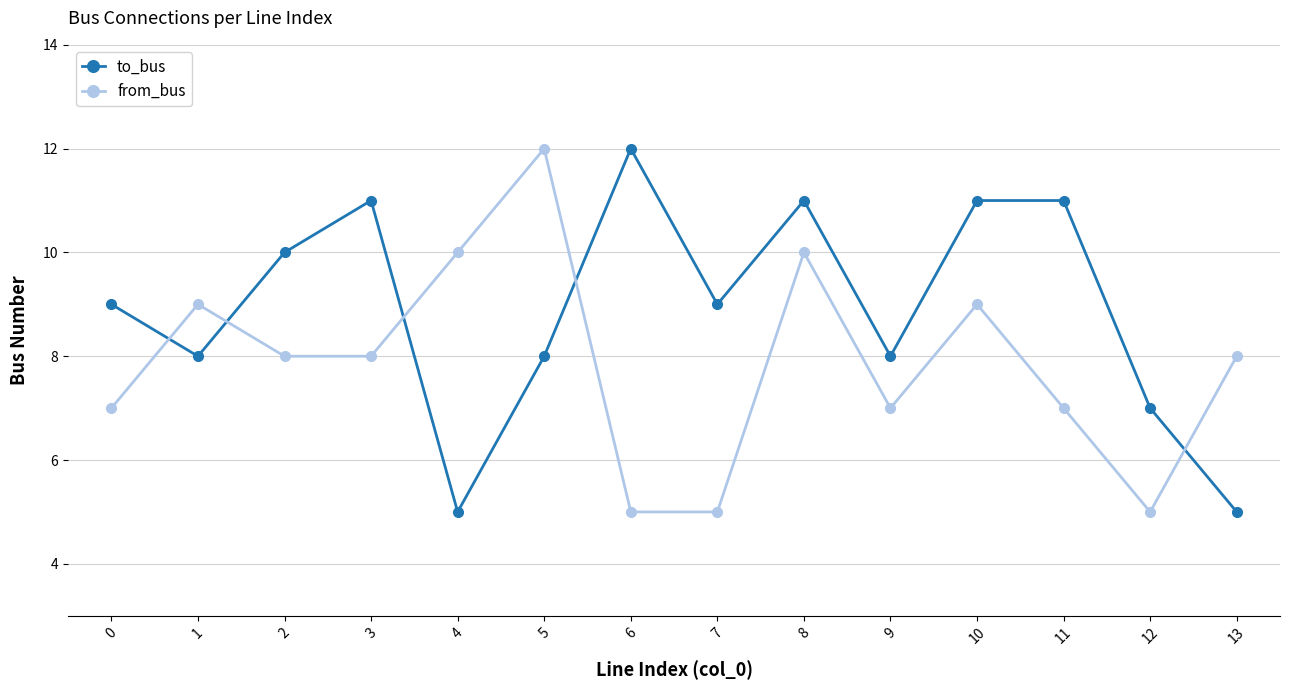

Is the value of from_bus at 11 greater than the value of to_bus at 2?

No